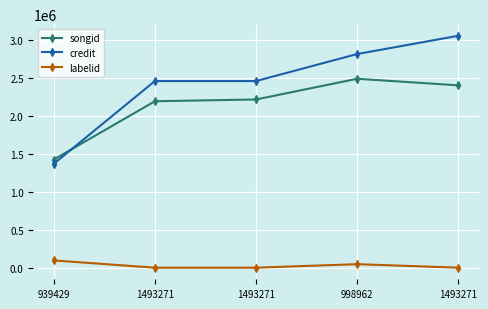

How many interior local peaks does the labelid series have?

1